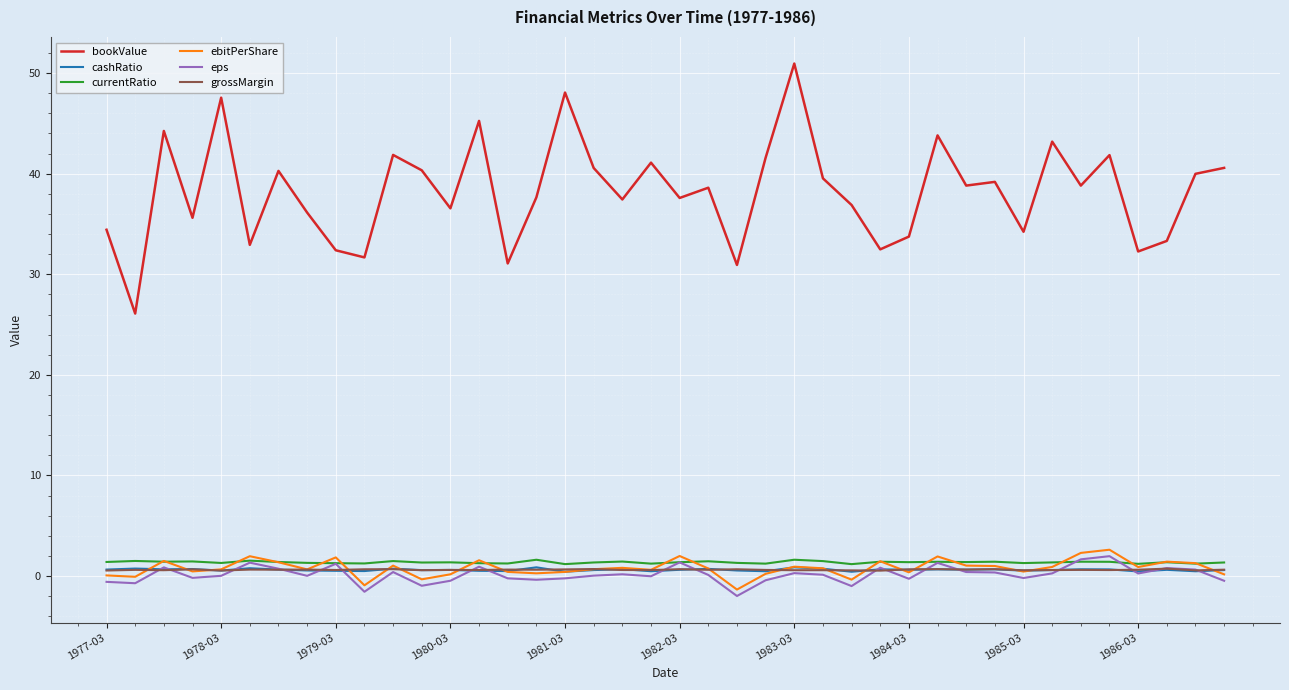

Does the chart have visible grid lines?

Yes